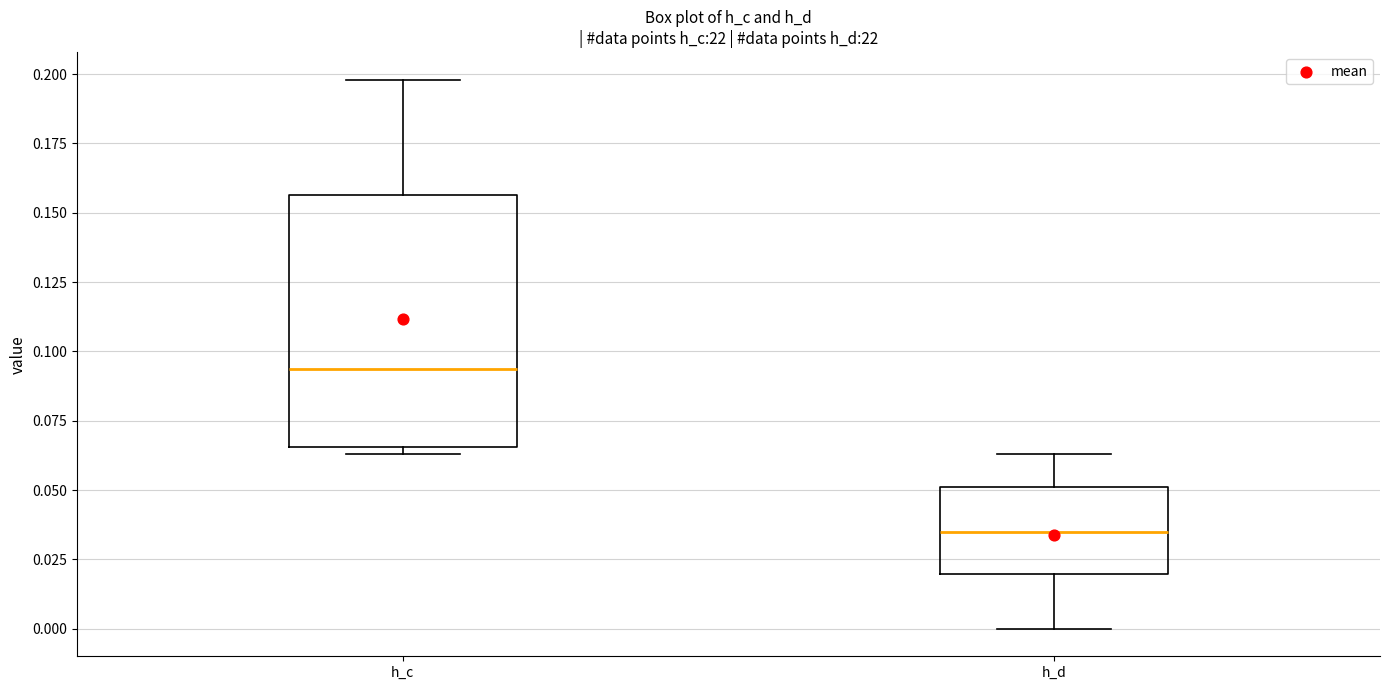

Where does the median line of the box for h_c sit on the y-axis? The values are not printed on the chart, so give them approximately, as read against the axis.

0.095